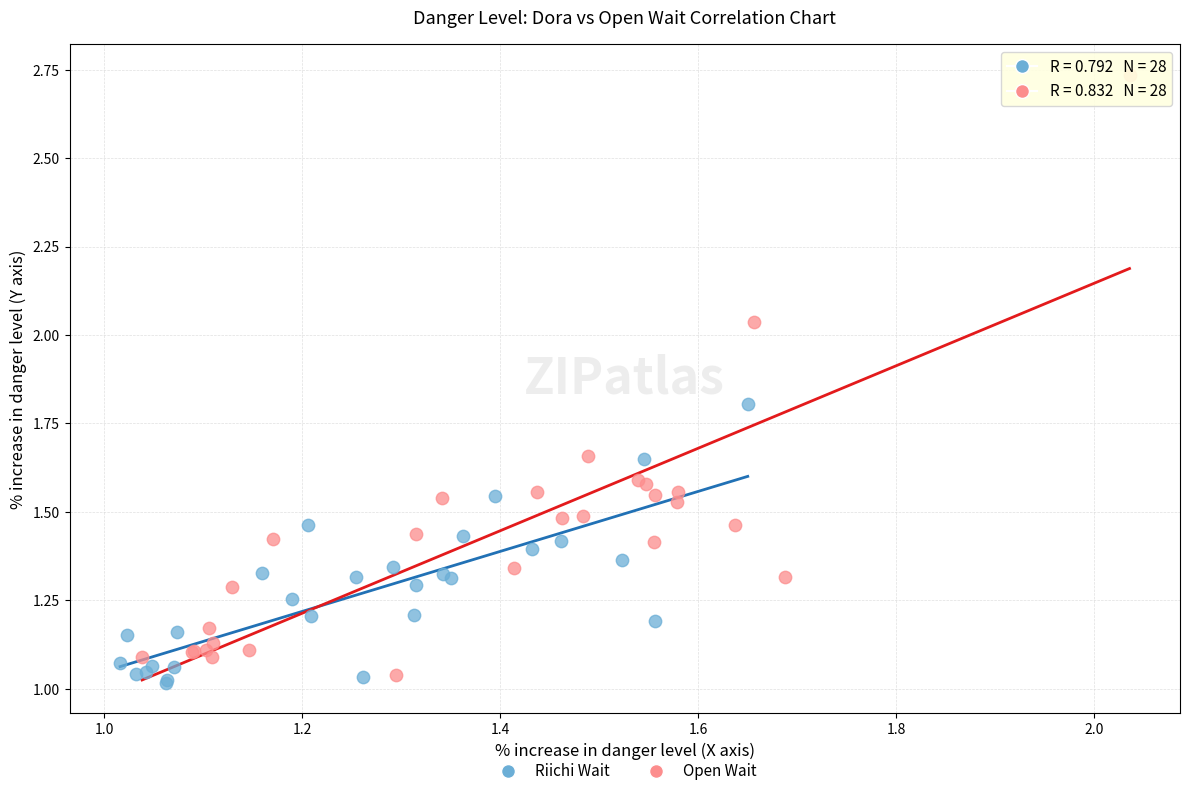

Which series has the widest spread of Y values?

Open Wait